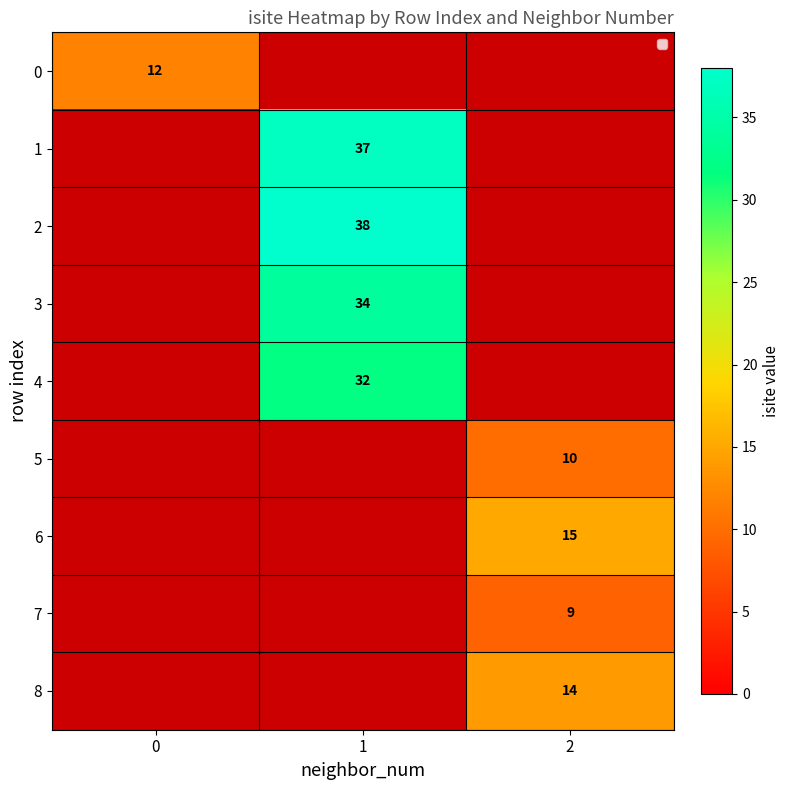

The 0 series shows 19 at 0. True or false?

False